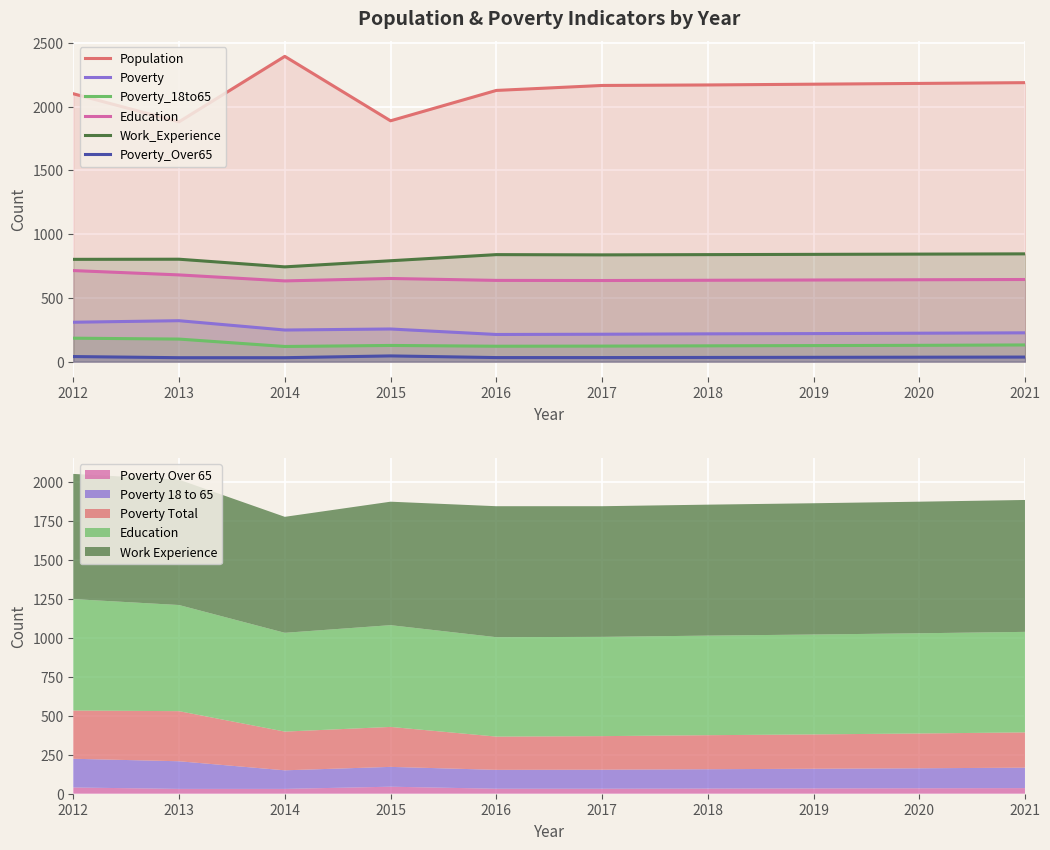

True or false: Education and Poverty cross at least once.

False